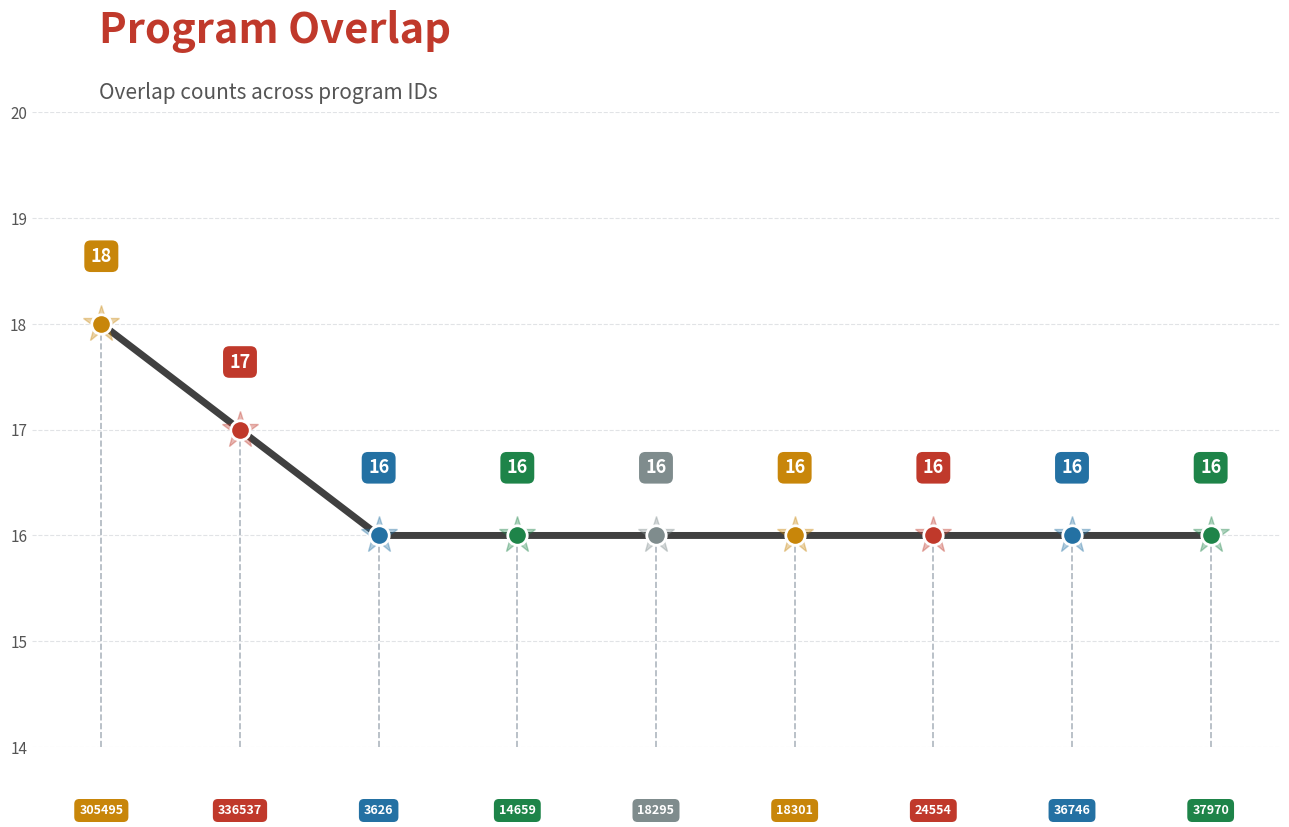

True or false: there are more than 0 points higher than both neighbors.

False